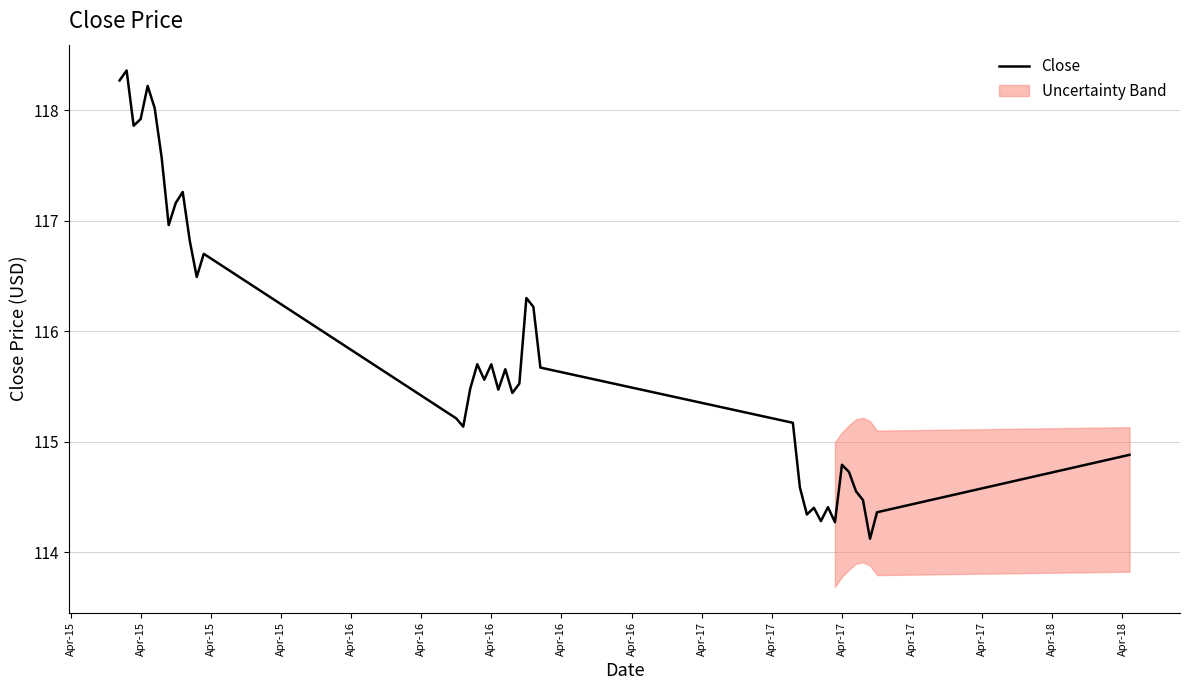

What is the difference between the maximum and minimum values?

4.2